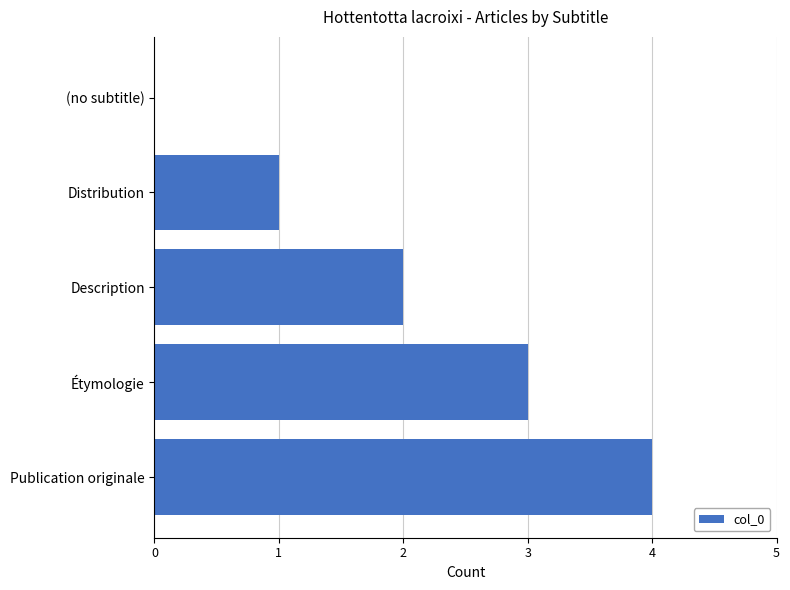

What is the change in value from Description to Étymologie?

+1